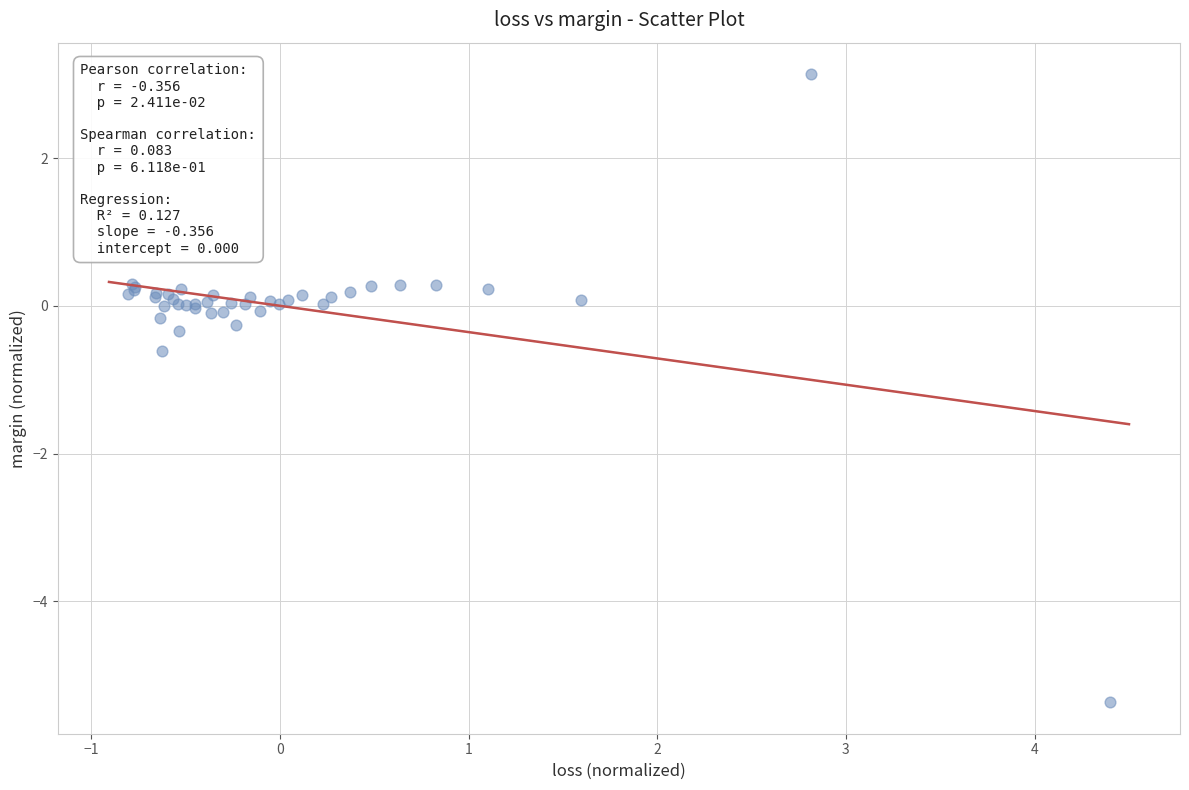

What Y value in the scatter plot is closest to -1?

-0.6